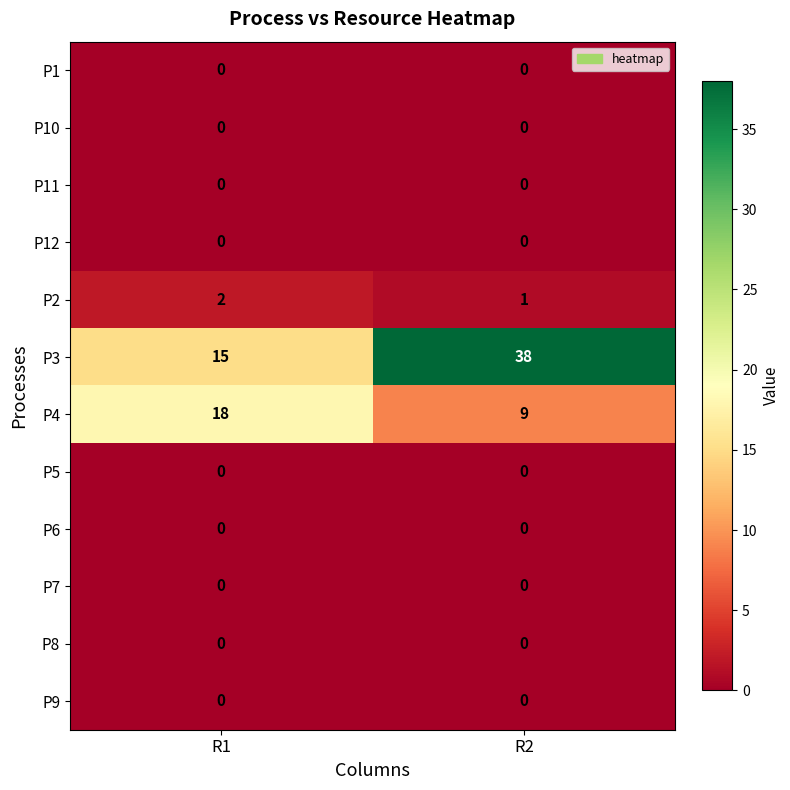

Which series has the largest range (max minus min)?

P3